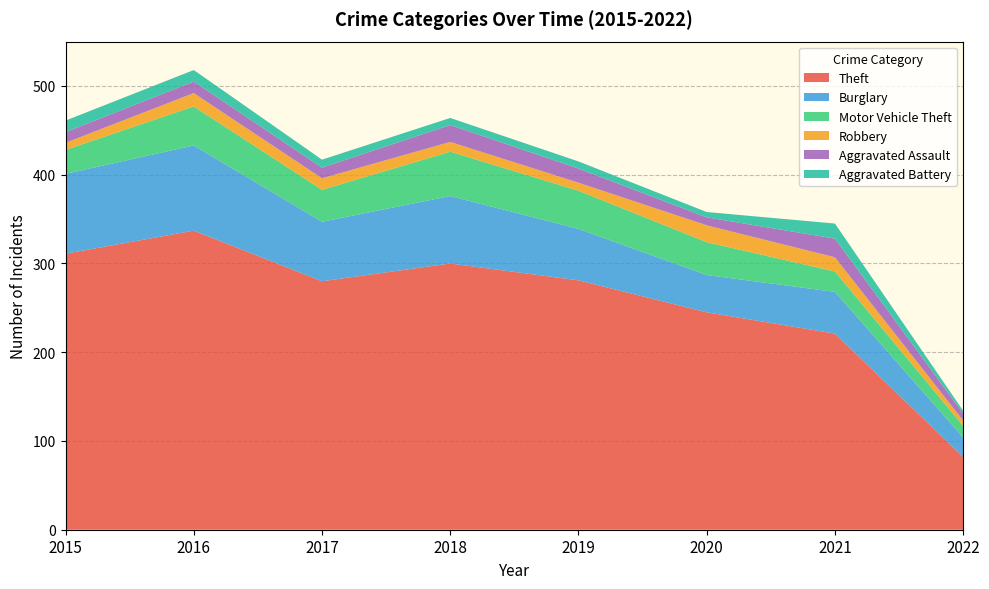

Reading right to left, extract all data points from this chart.

Theft: 2022=82	2021=221	2020=245	2019=281	2018=300	2017=280	2016=337	2015=311
Burglary: 2022=22	2021=47	2020=42	2019=58	2018=76	2017=67	2016=96	2015=90
Motor Vehicle Theft: 2022=13	2021=23	2020=37	2019=43	2018=50	2017=36	2016=44	2015=27
Robbery: 2022=6	2021=16	2020=19	2019=9	2018=11	2017=13	2016=15	2015=8
Aggravated Assault: 2022=8	2021=21	2020=9	2019=16	2018=19	2017=12	2016=13	2015=12
Aggravated Battery: 2022=3	2021=17	2020=6	2019=8	2018=8	2017=9	2016=13	2015=13